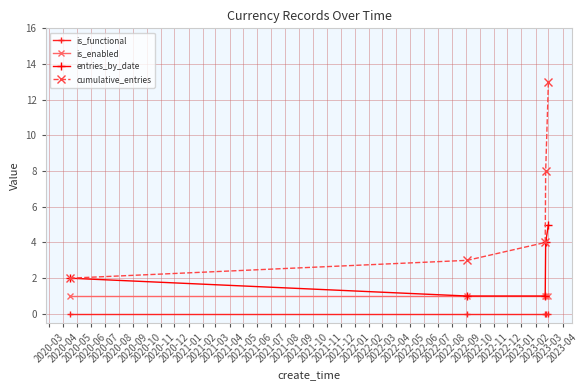

Reading right to left, extract all data points from this chart.

is_functional: 0	0	0	0	0
is_enabled: 1	1	1	1	1
entries_by_date: 5	4	1	1	2
cumulative_entries: 13	8	4	3	2